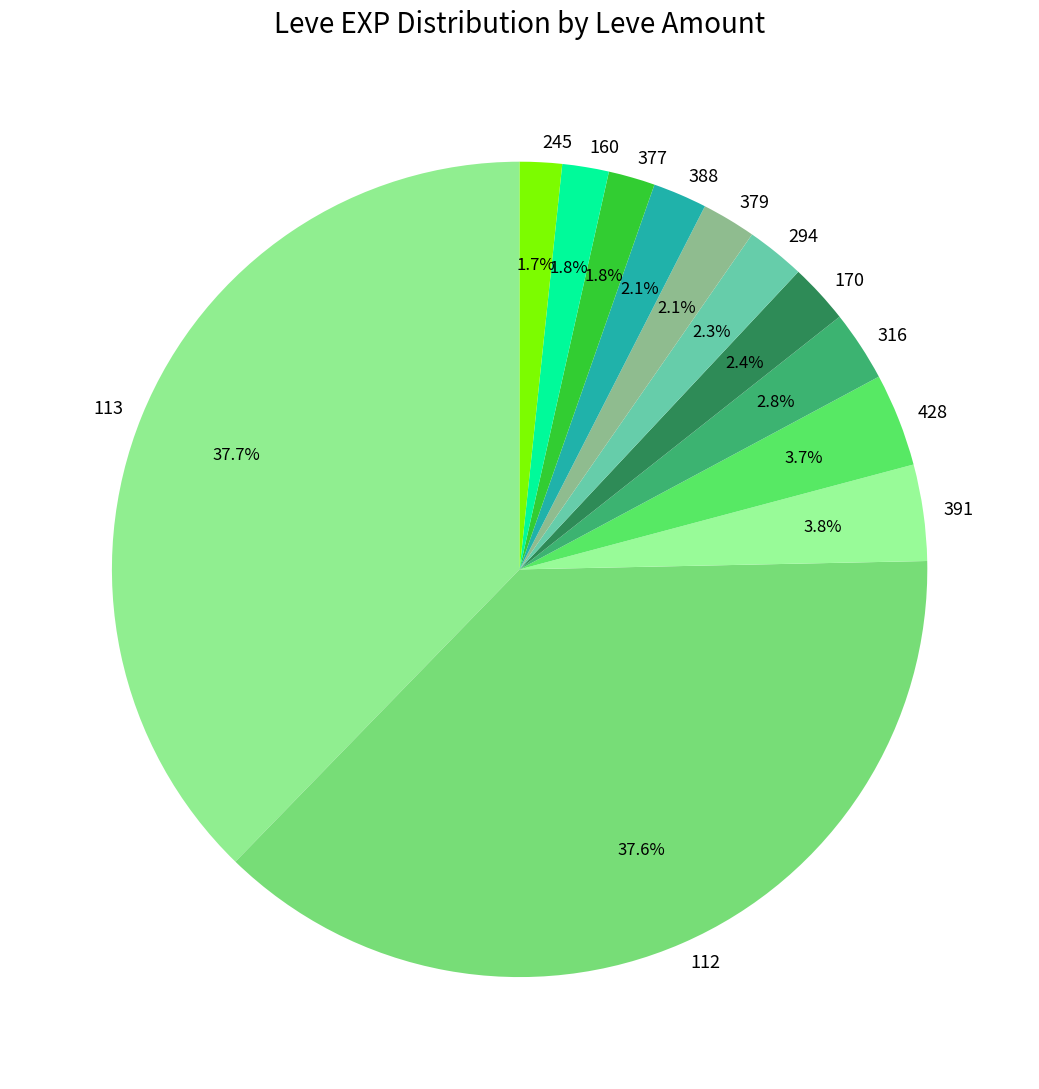

Is the sum of 112 and 113 greater than half?

Yes